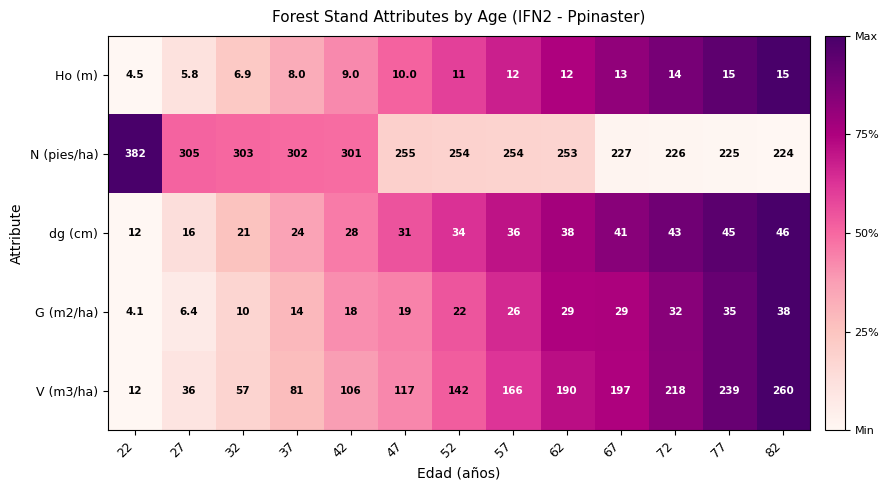

Rank the series by their maximum value, from lowest to highest.

Ho (m), G (m2/ha), dg (cm), V (m3/ha), N (pies/ha)